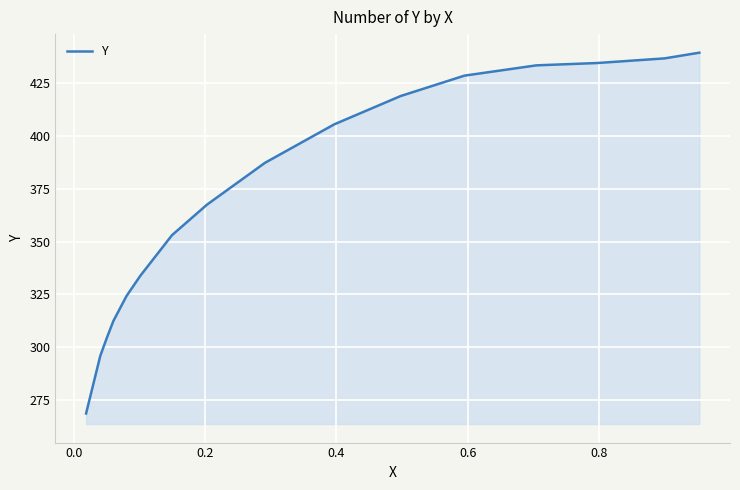

Count the number of categories in the chart.

16